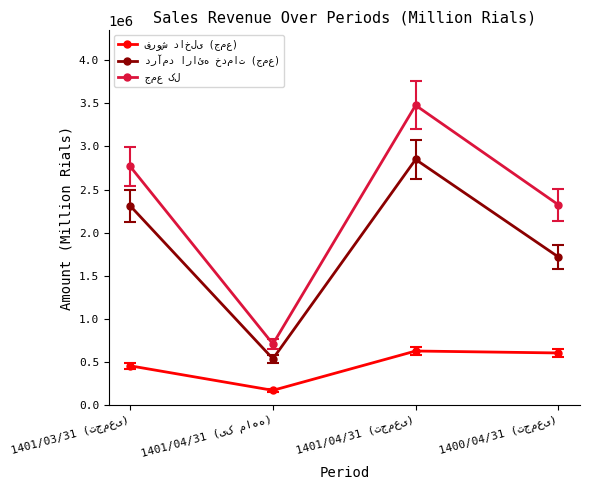

What is the maximum value shown in the chart?

3476995